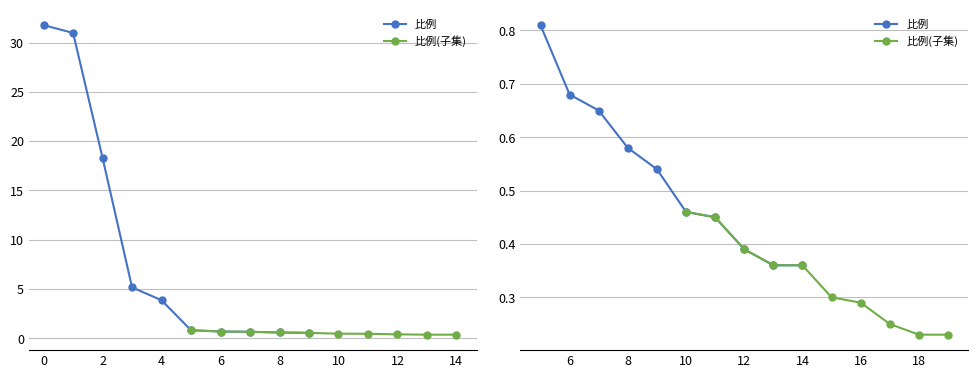

Rank the series at 6 from lowest to highest value.

比例(子集), 比例